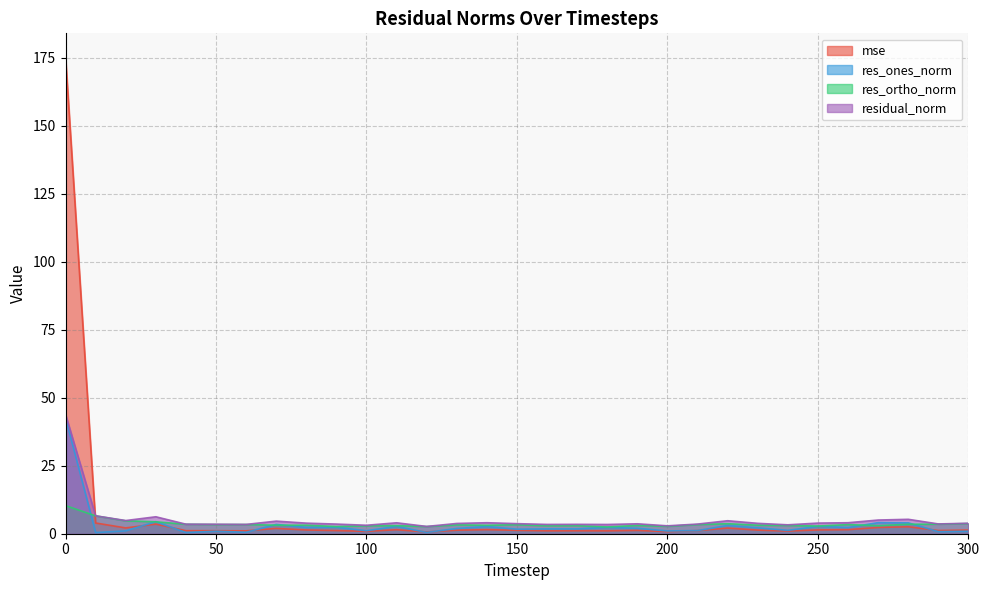

Rank the series at 120 from lowest to highest value.

res_ones_norm, mse, res_ortho_norm, residual_norm